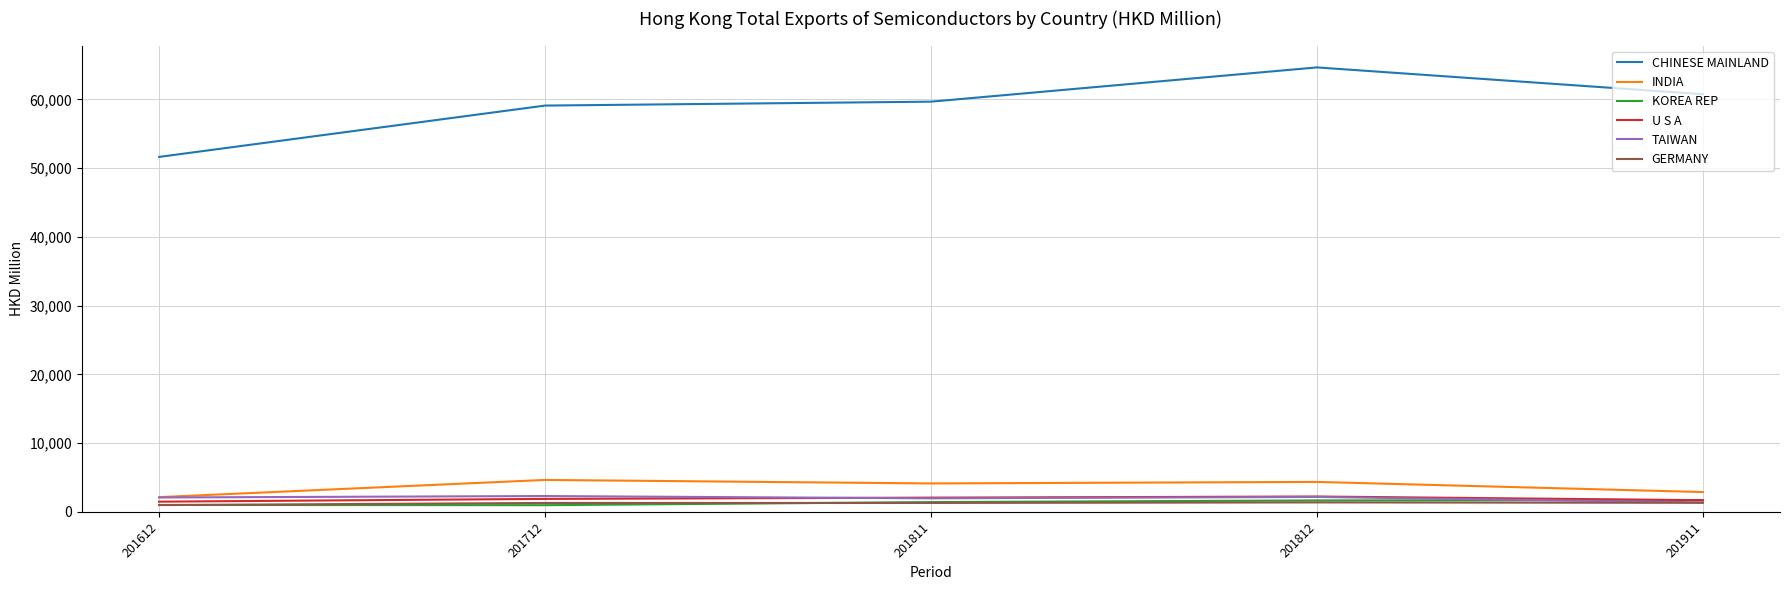

What is the highest value of the INDIA series?

4640.6